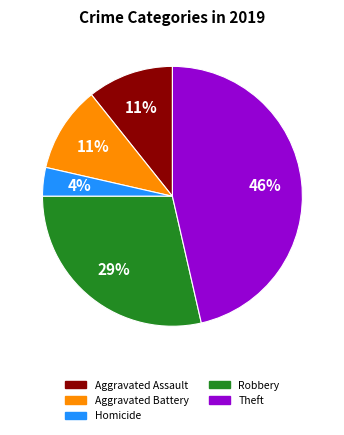

Is there any slice that represents more than half of the pie?

No